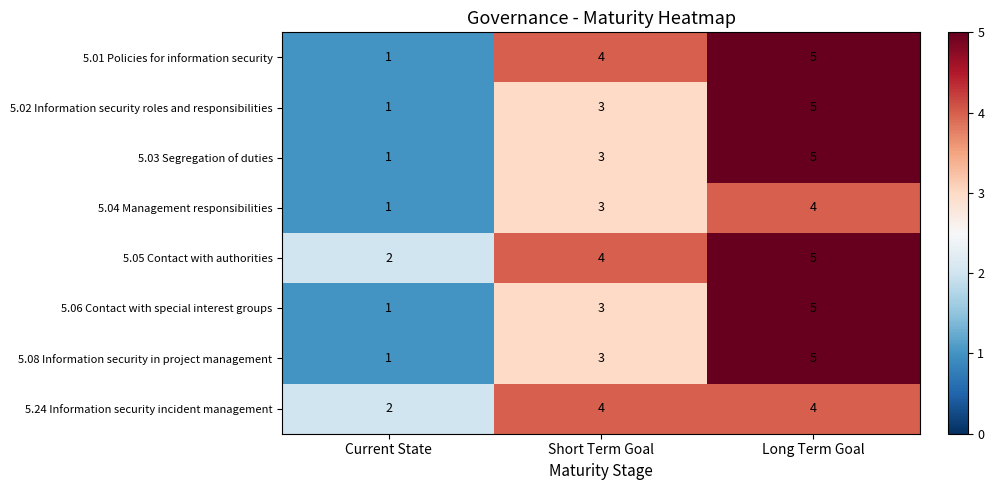

Reading right to left, list all the values displayed in this chart.

5.01 Policies for information security: 5	4	1
5.02 Information security roles and responsibilities: 5	3	1
5.03 Segregation of duties: 5	3	1
5.04 Management responsibilities: 4	3	1
5.05 Contact with authorities: 5	4	2
5.06 Contact with special interest groups: 5	3	1
5.08 Information security in project management: 5	3	1
5.24 Information security incident management: 4	4	2